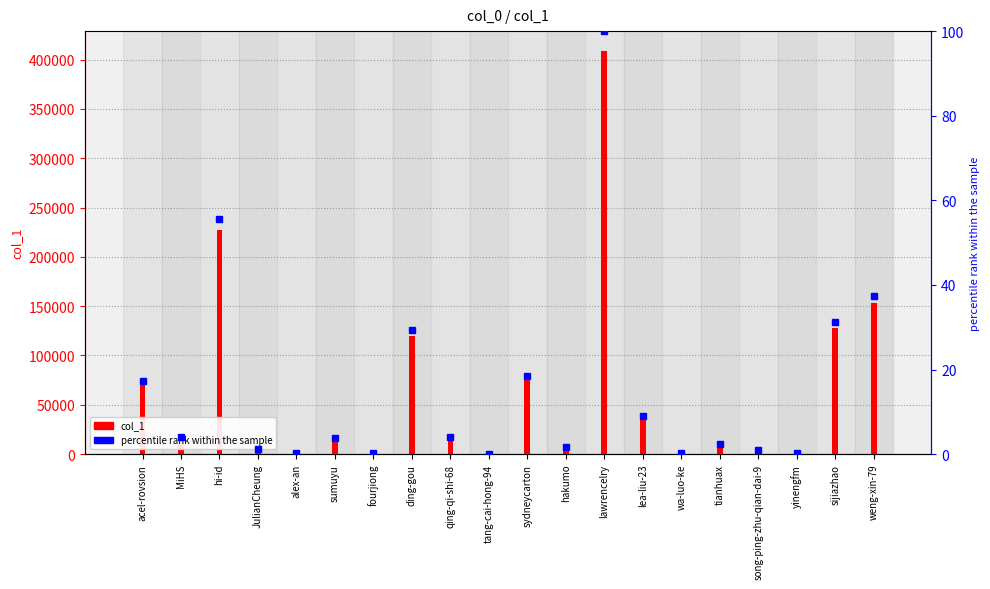

What is the change in value from fourjiong to sijiazhao?

+126226